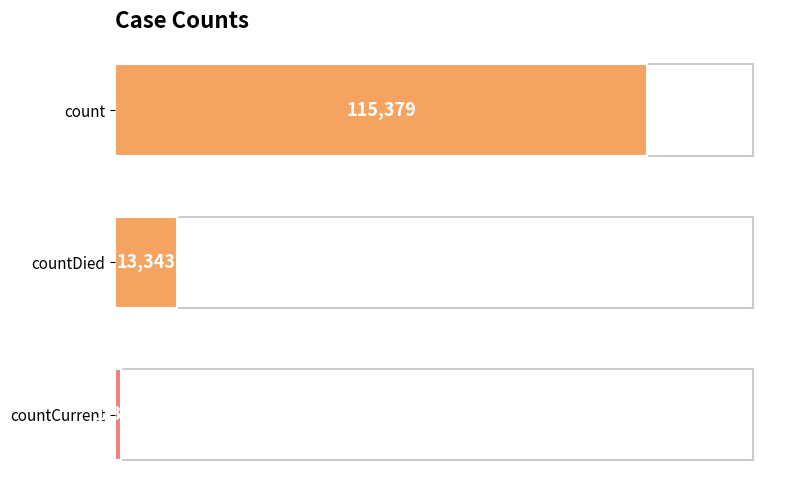

What is the sum of all values?

130105